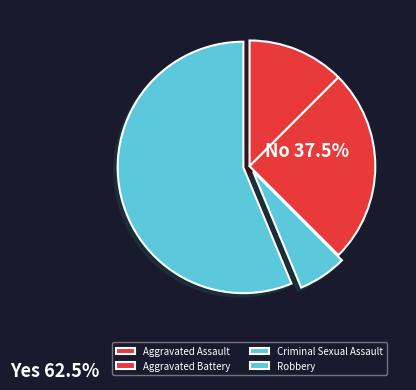

Is there a majority slice in this chart?

Yes